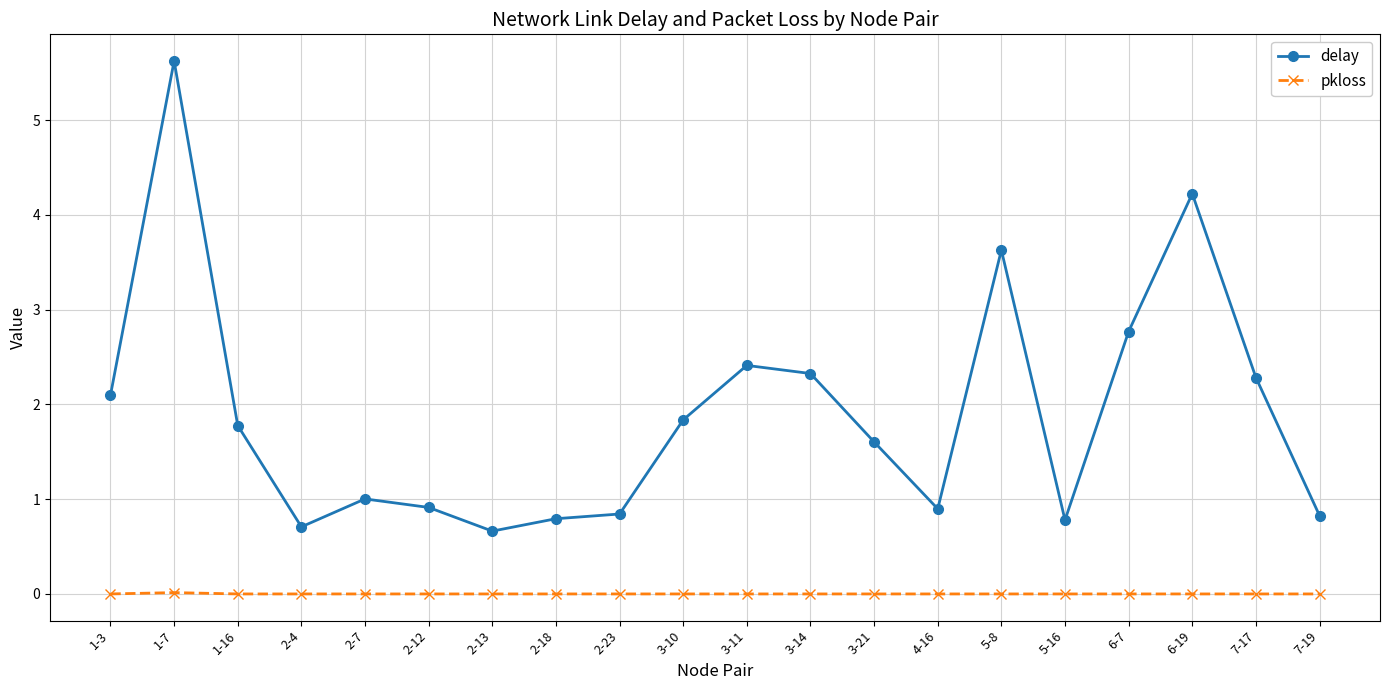

How many data points does each series have?

20